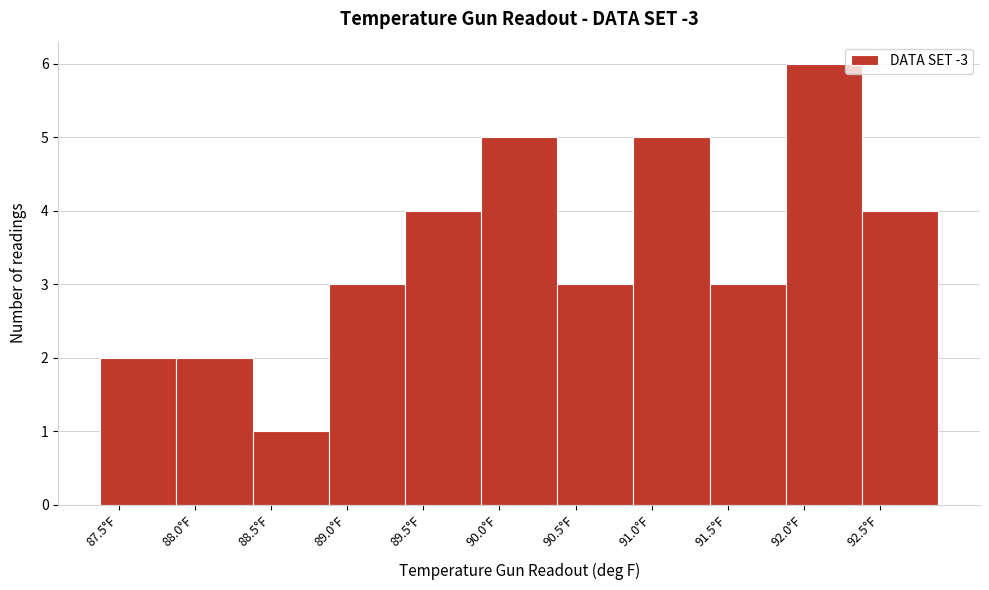

Reading left to right, list every bar in this chart as the range it spans on the x-axis followed by its height. Neither the bar edges nor the heights are printed on the chart, so give them approximately, as read against the axes.

87.38 to 87.88: 2
87.88 to 88.38: 2
88.38 to 88.88: 1
88.88 to 89.38: 3
89.38 to 89.88: 4
89.88 to 90.38: 5
90.38 to 90.88: 3
90.88 to 91.38: 5
91.38 to 91.88: 3
91.88 to 92.38: 6
92.38 to 92.88: 4